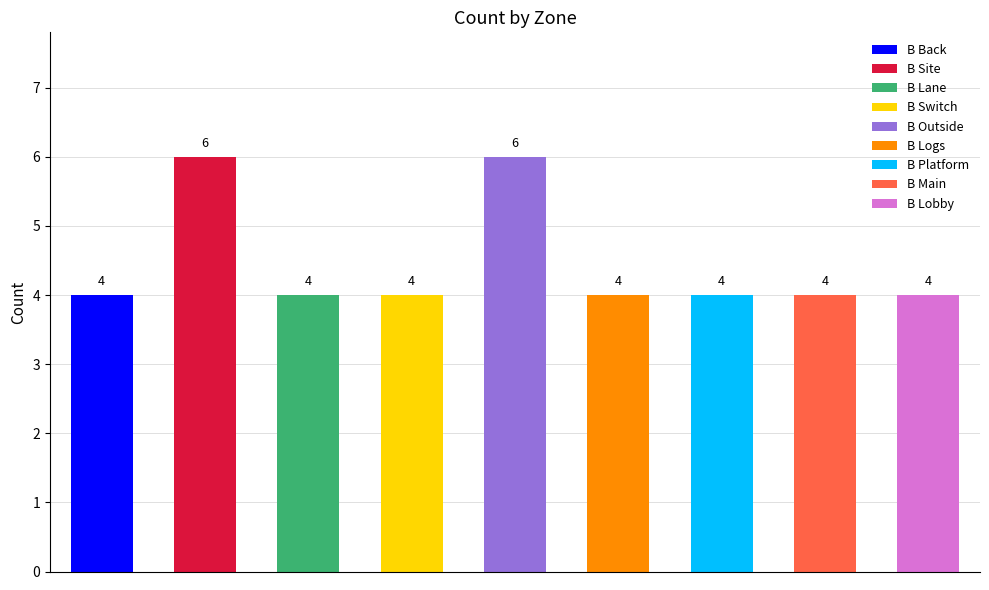

Count the values in the range 4 to 5.

7